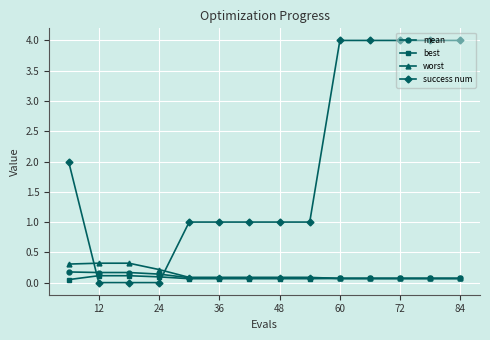

How many times do success num and mean cross each other?

2